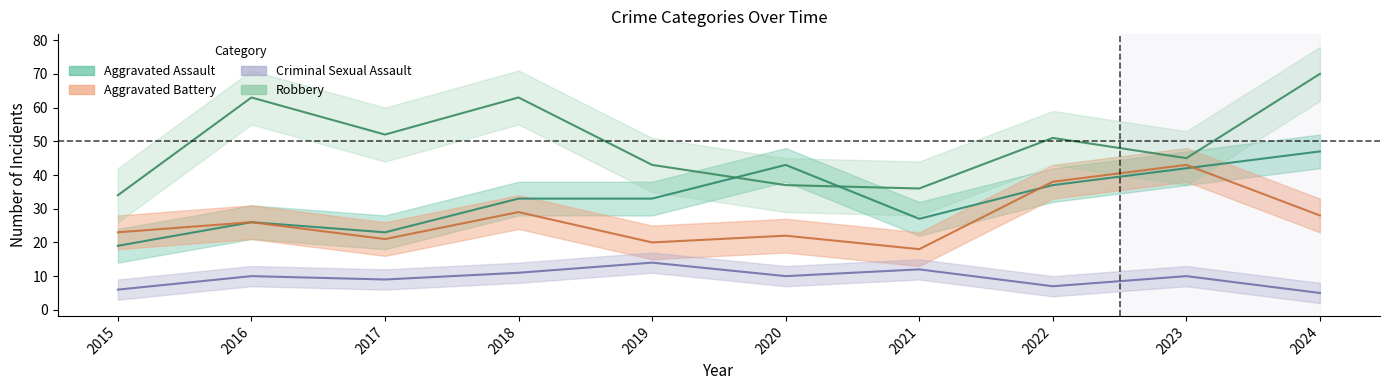

What are all the series names shown in the legend?

Aggravated Assault, Aggravated Battery, Criminal Sexual Assault, Robbery